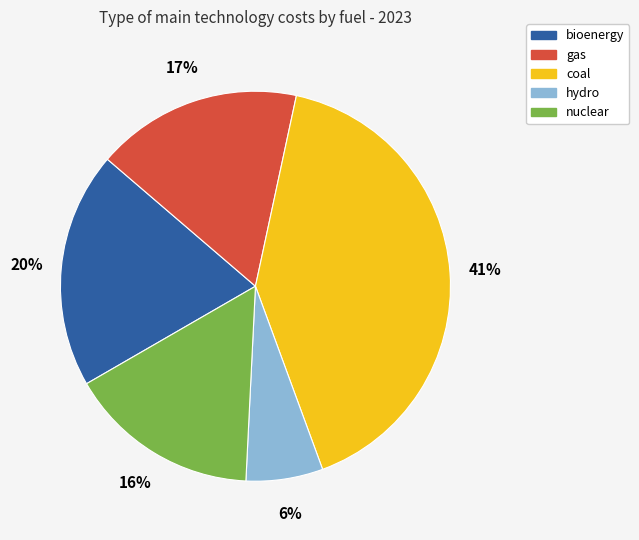

What percentage is the coal slice, to the nearest percent?

41%